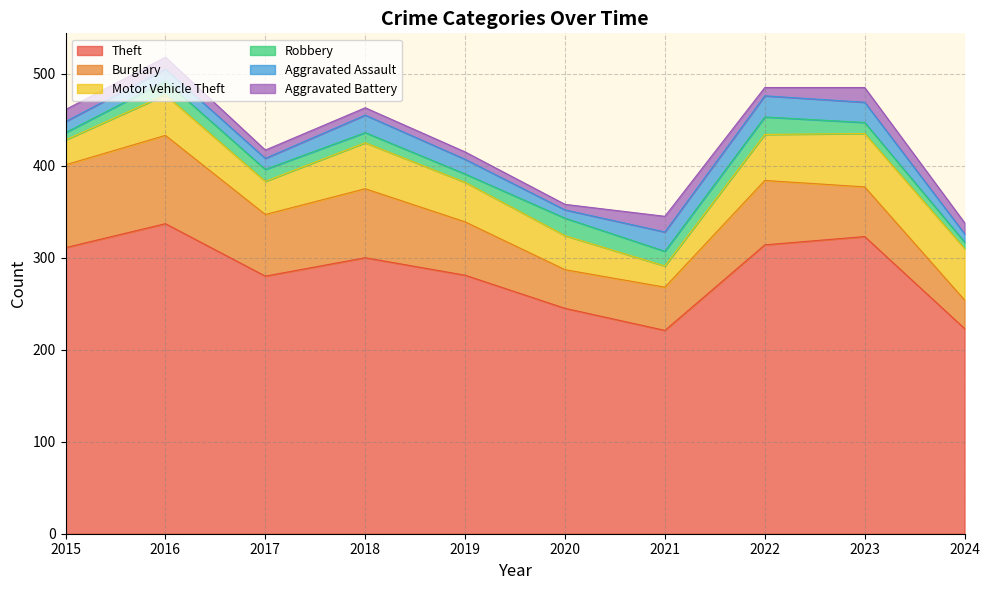

Where is the first local maximum for Aggravated Battery?

2021